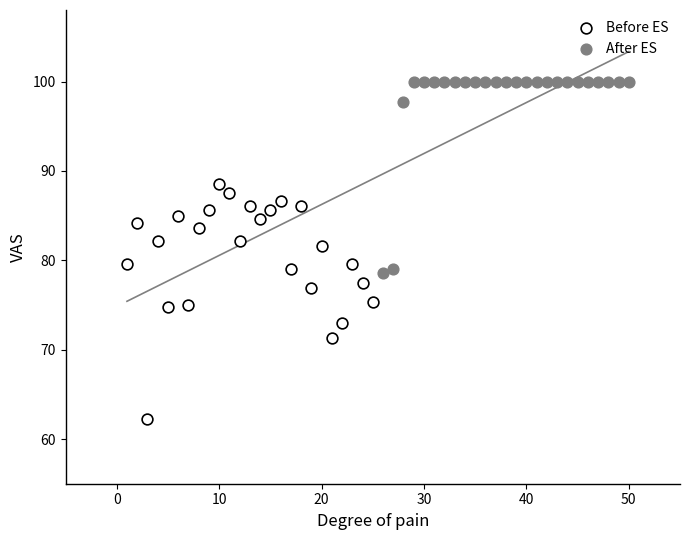

Which series contains the lowest Y value?

Before ES